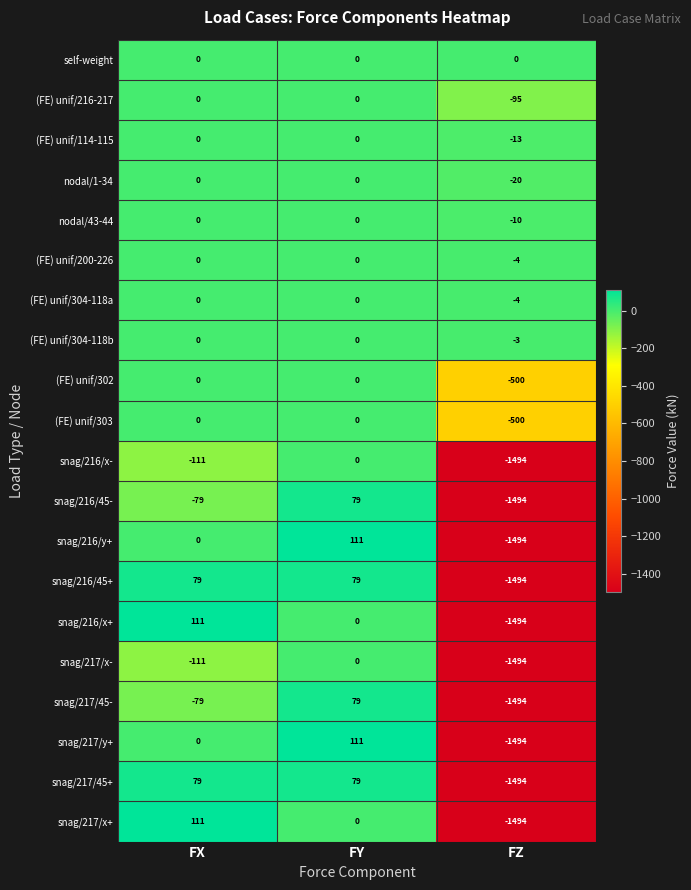

True or false: snag/216/x- has a value of -1494 at FZ.

True